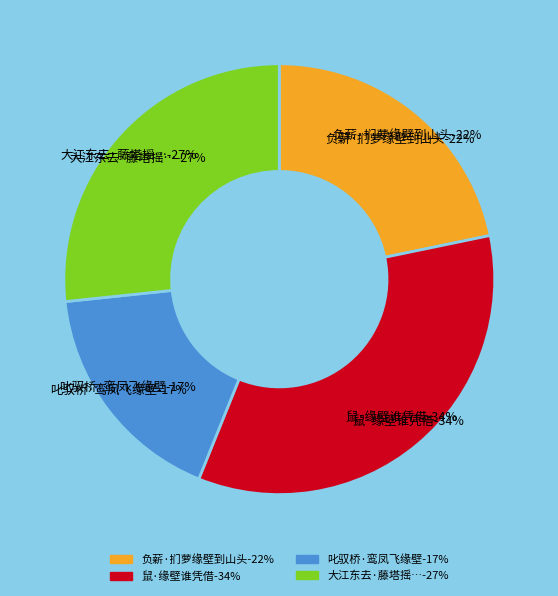

What is the ratio of the value at 叱驭桥·鸾凤飞缘壁 to the value at 大江东去·藤塔摇青。塔砌石为之，蔓藤缘壁，天衣无缝，风动若万鳞涌波，穷极幽诡?

0.6